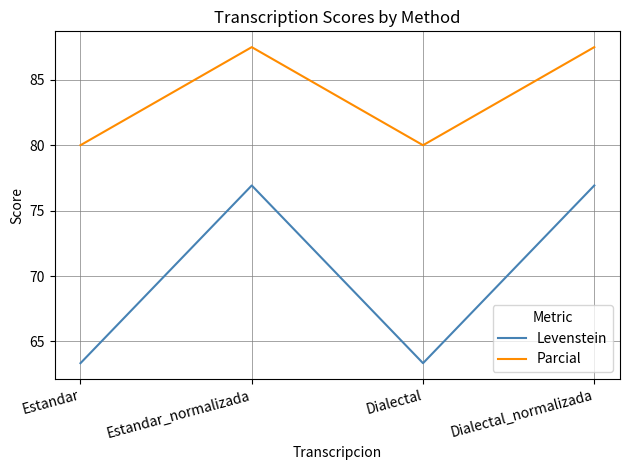

True or false: Parcial has a value of 28.6 at Dialectal.

False